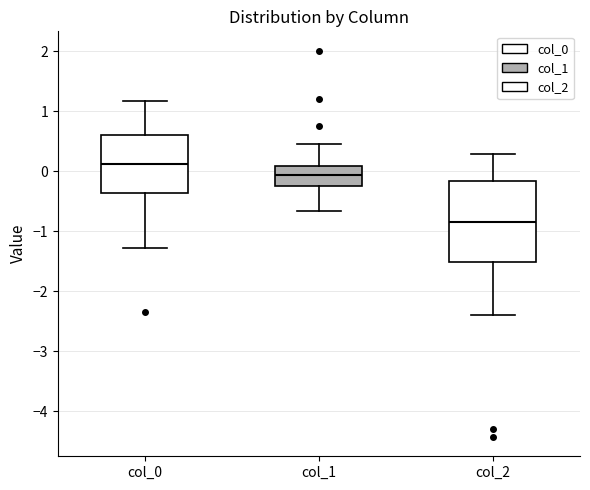

Where does the upper whisker of the box for col_0 end on the y-axis? The values are not printed on the chart, so give them approximately, as read against the axis.

1.2